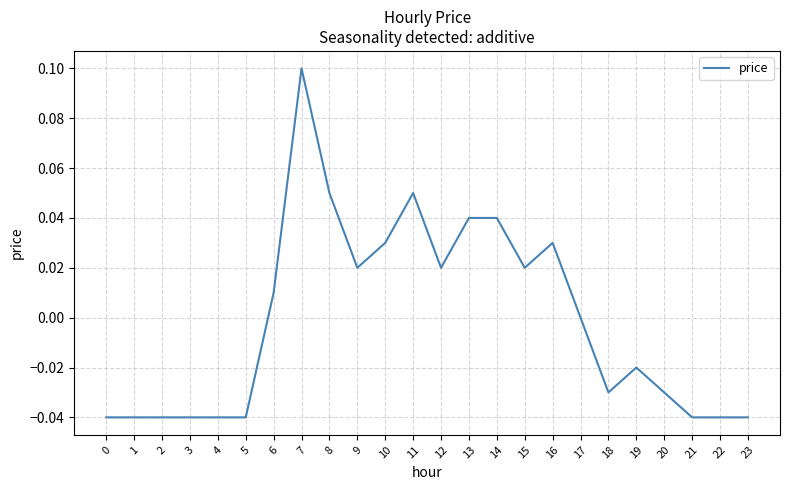

Which has a higher value, 20 or 4?

20